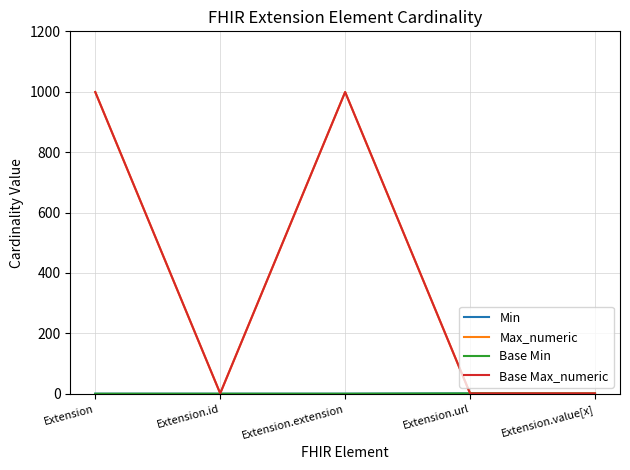

Reading left to right, transcribe all the data shown in this chart.

Min: Extension=0	Extension.id=0	Extension.extension=0	Extension.url=1	Extension.value[x]=0
Max_numeric: Extension=999	Extension.id=1	Extension.extension=999	Extension.url=1	Extension.value[x]=1
Base Min: Extension=0	Extension.id=0	Extension.extension=0	Extension.url=1	Extension.value[x]=0
Base Max_numeric: Extension=999	Extension.id=1	Extension.extension=999	Extension.url=1	Extension.value[x]=1